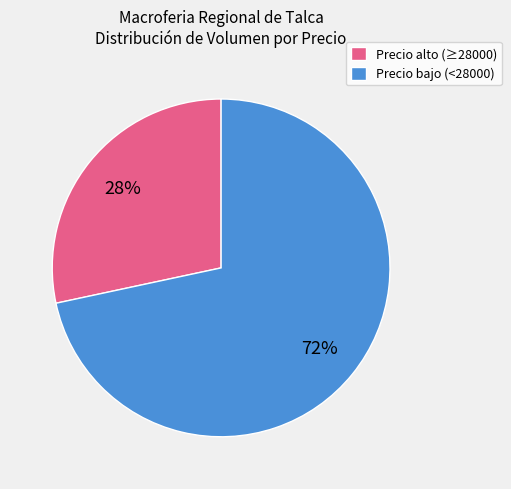

To the nearest percent, what percentage of the pie is Precio bajo (<28000)?

72%